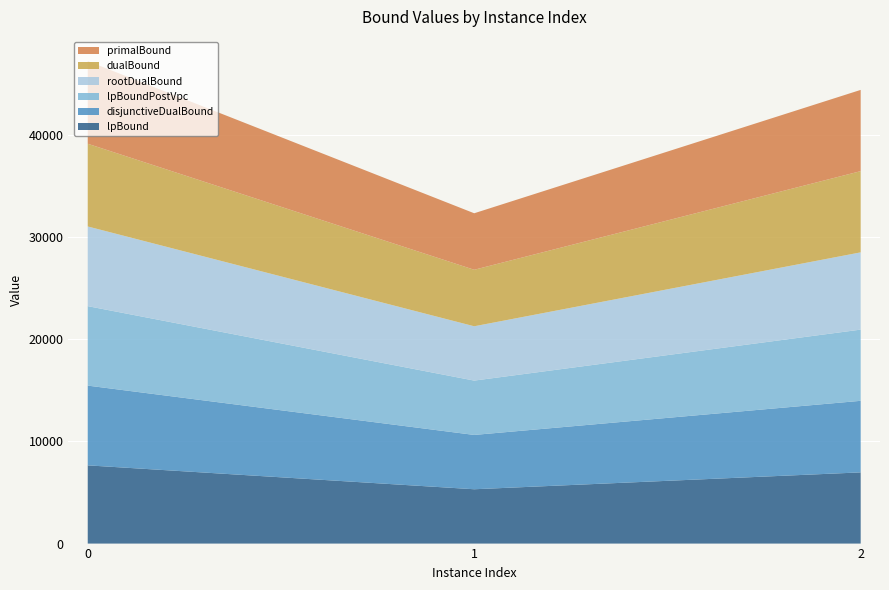

Reading left to right, extract all data points from this chart.

lpBound: 7649.9	5313.0	6963.3
disjunctiveDualBound: 7799.9	5313.0	6998.7
lpBoundPostVpc: 7770.9	5313.0	6963.3
rootDualBound: 7792.1	5313.0	7555.0
dualBound: 8090.0	5526.0	7944.0
primalBound: 8090.0	5526.0	7944.0